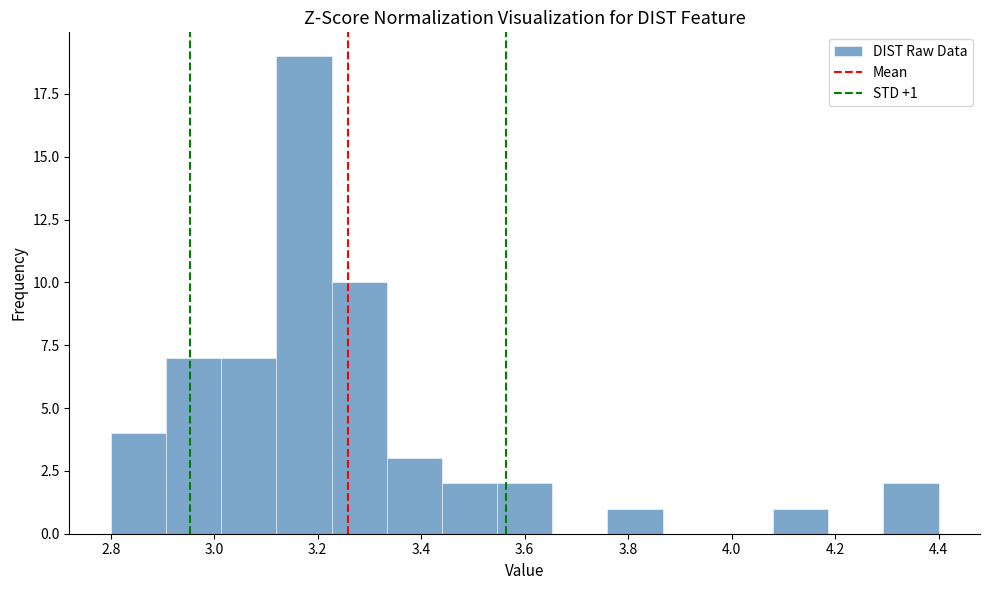

Which range on the x-axis has the tallest bar?

3.12 to 3.22